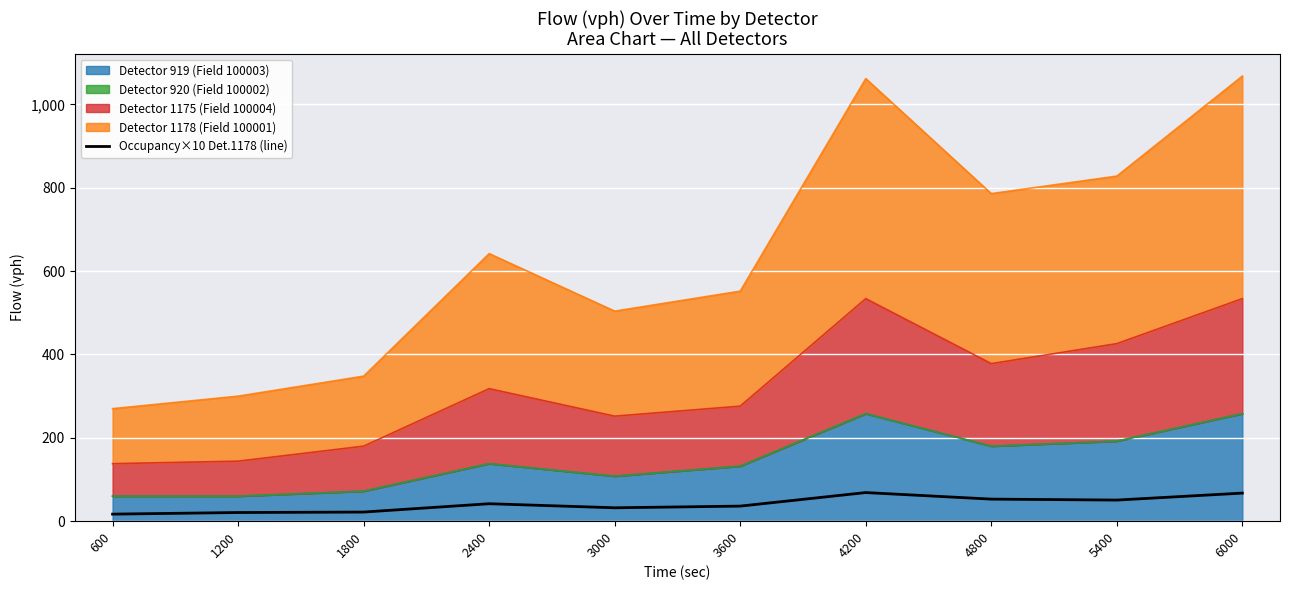

How many lines are shown in the chart?

1